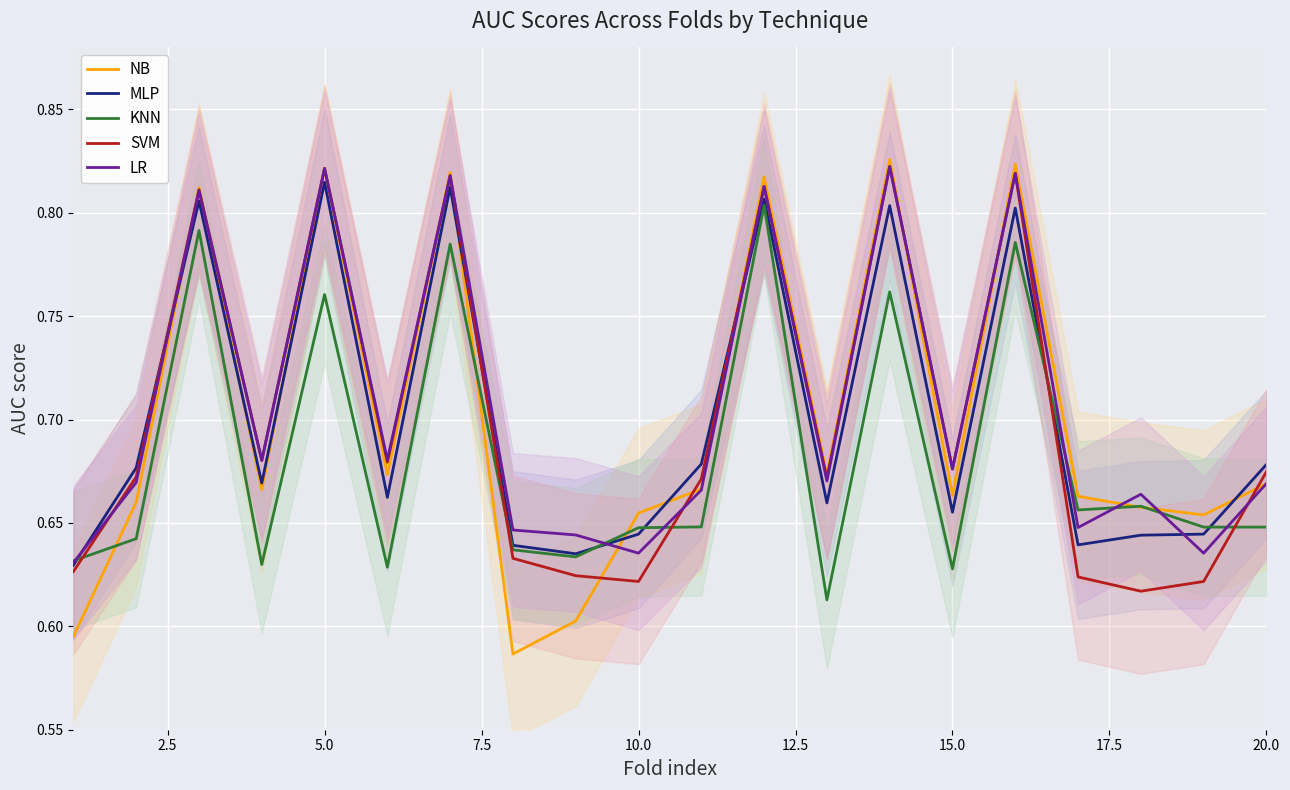

The KNN series shows 1.0 at 20.0. True or false?

False